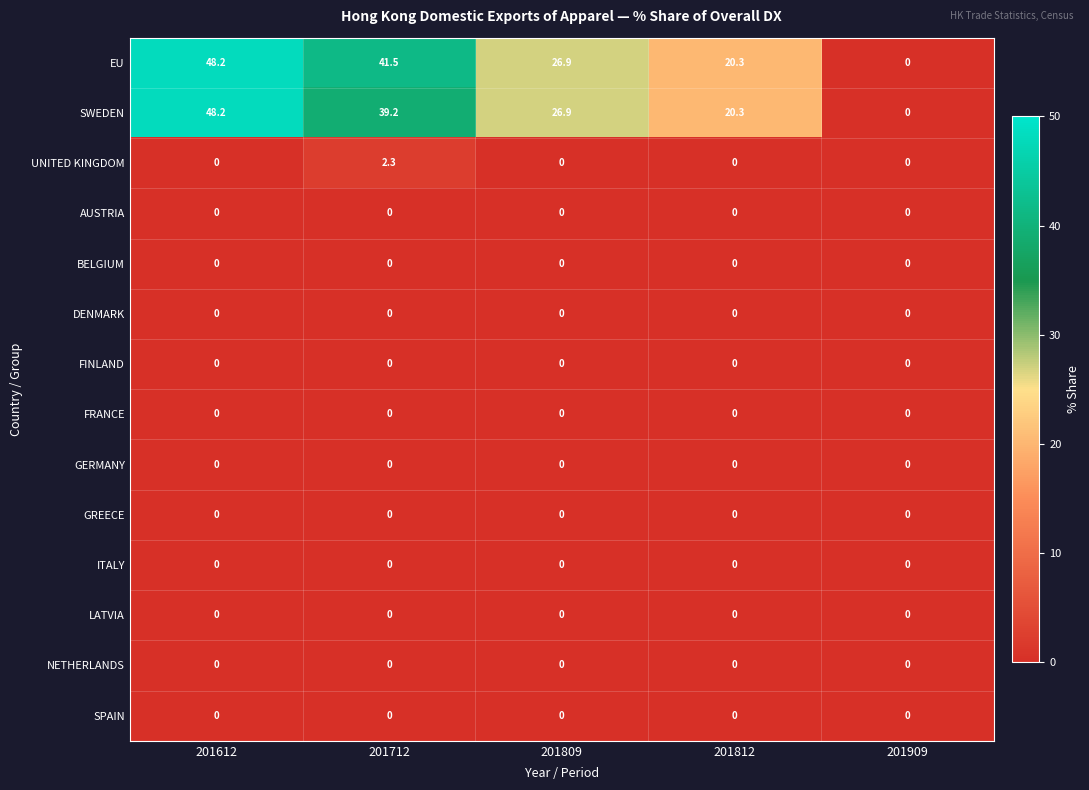

Is it true that EU equals 7.1 at 201809?

False